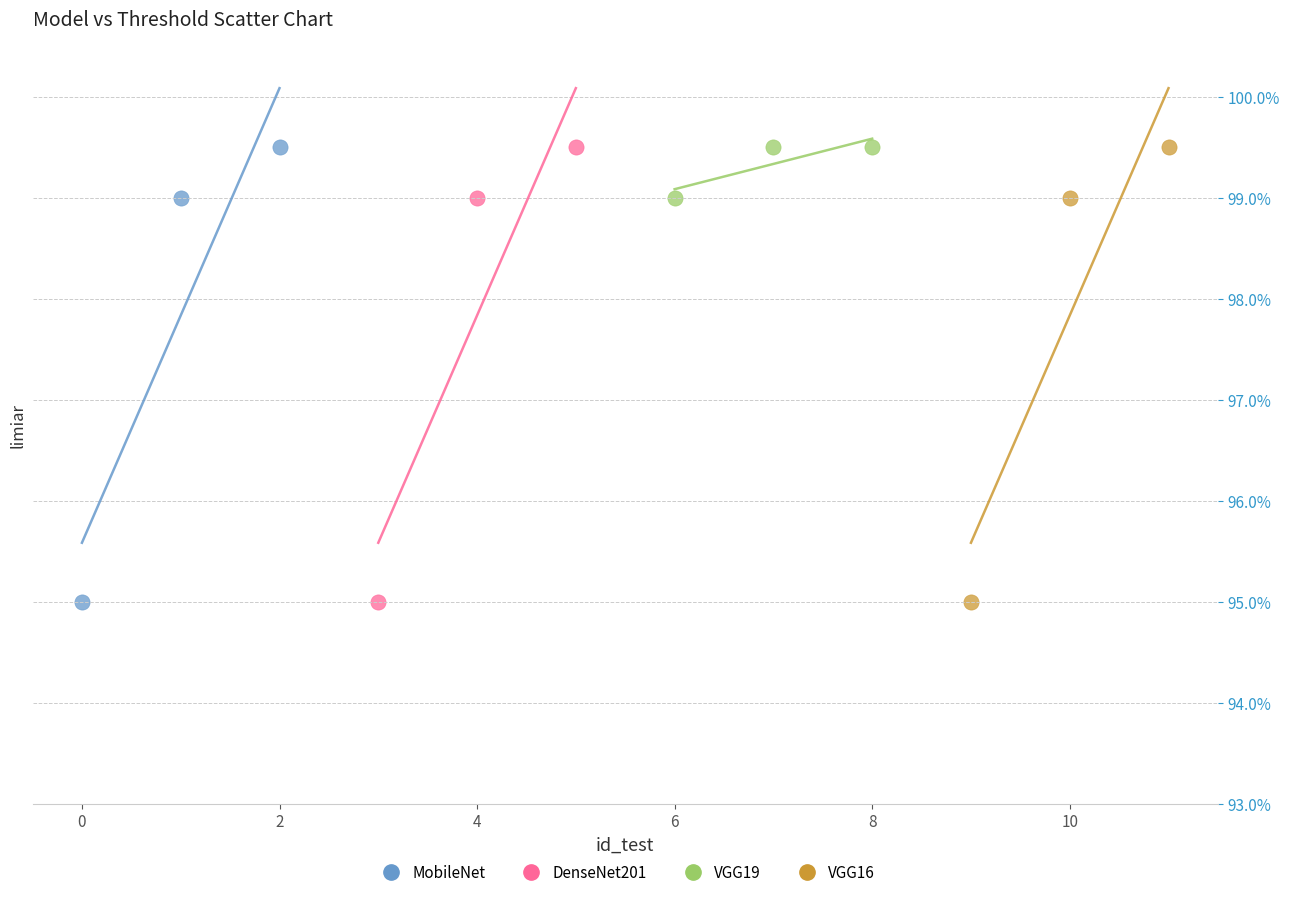

What are all the series names shown in the legend?

MobileNet, DenseNet201, VGG19, VGG16